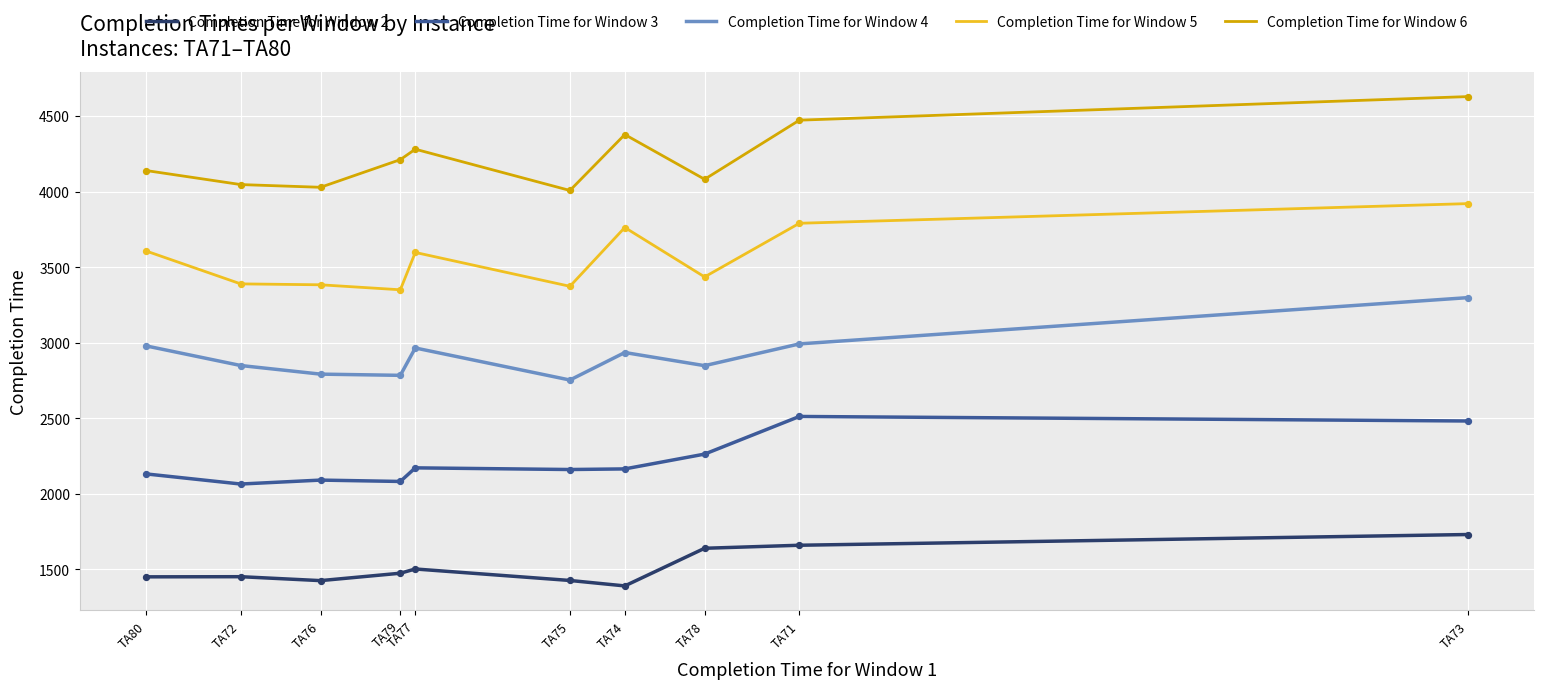

At which category is the sum across all series the highest?

TA73